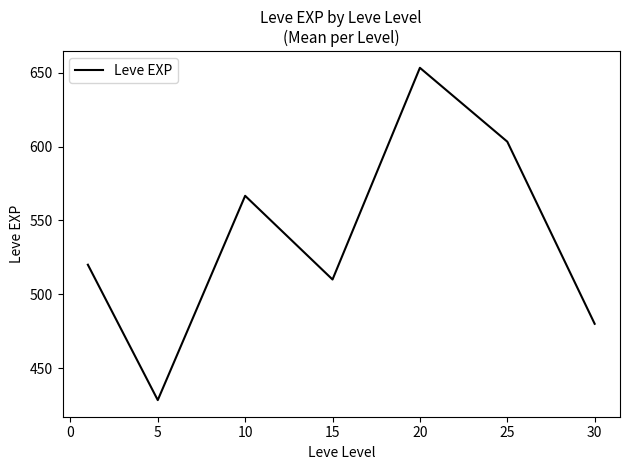

What is the greatest value displayed?

653.3